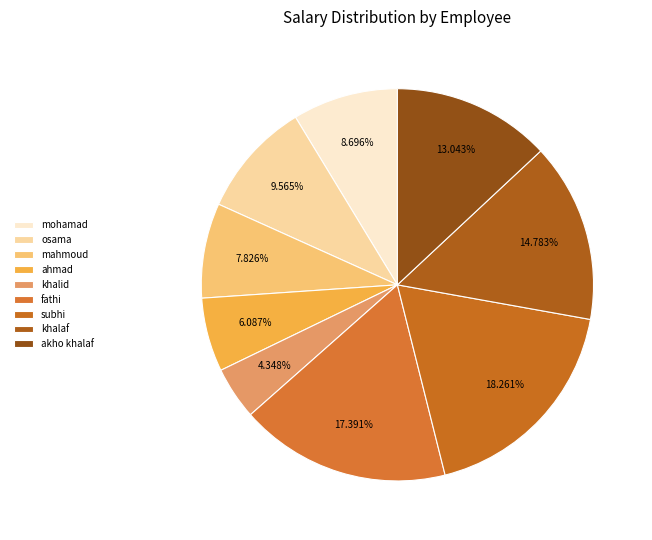

Rank the categories by value from lowest to highest.

khalid, ahmad, mahmoud, mohamad, osama, akho khalaf, khalaf, fathi, subhi